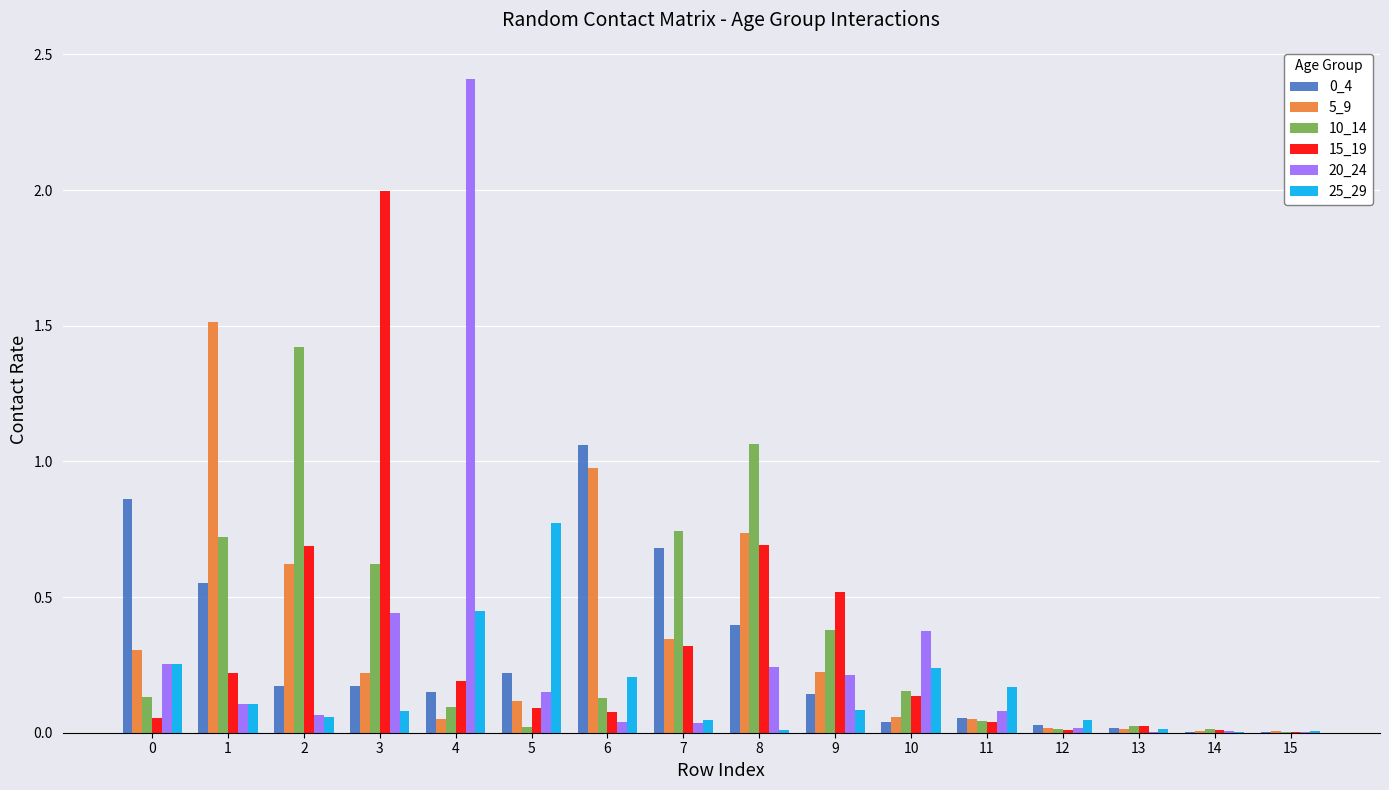

Is the value of 10_14 at 10 greater than the value of 0_4 at 1?

No